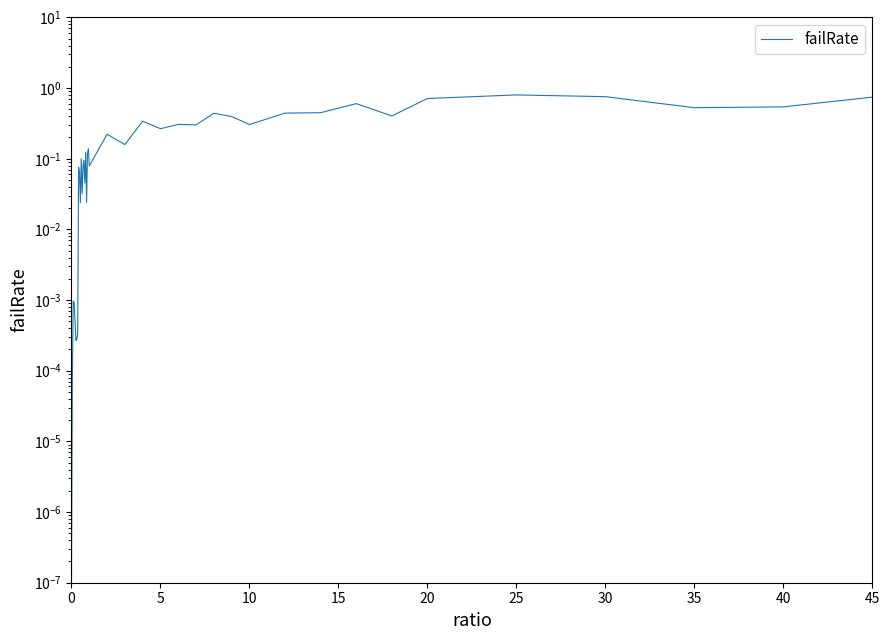

True or false: the data has more than 1 interior local peaks.

True